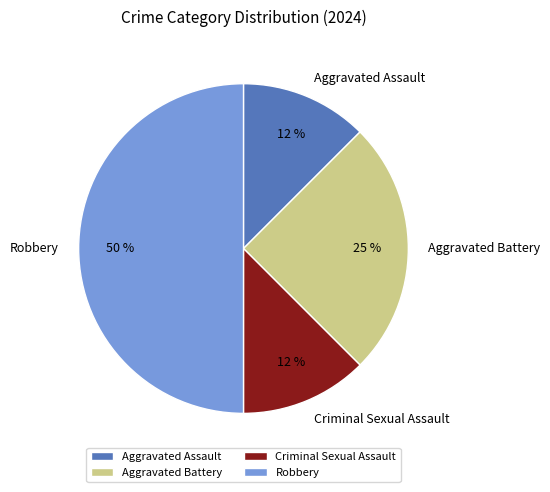

True or false: Criminal Sexual Assault accounts for 2% of the total.

False